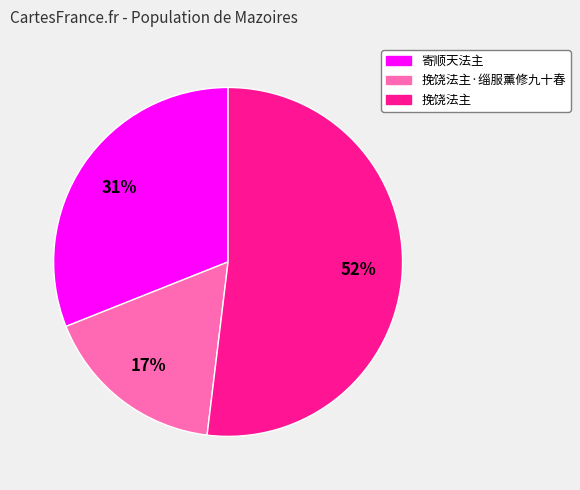

Do 寄顺天法主 and 挽饶法主 together represent more than half of the pie?

Yes